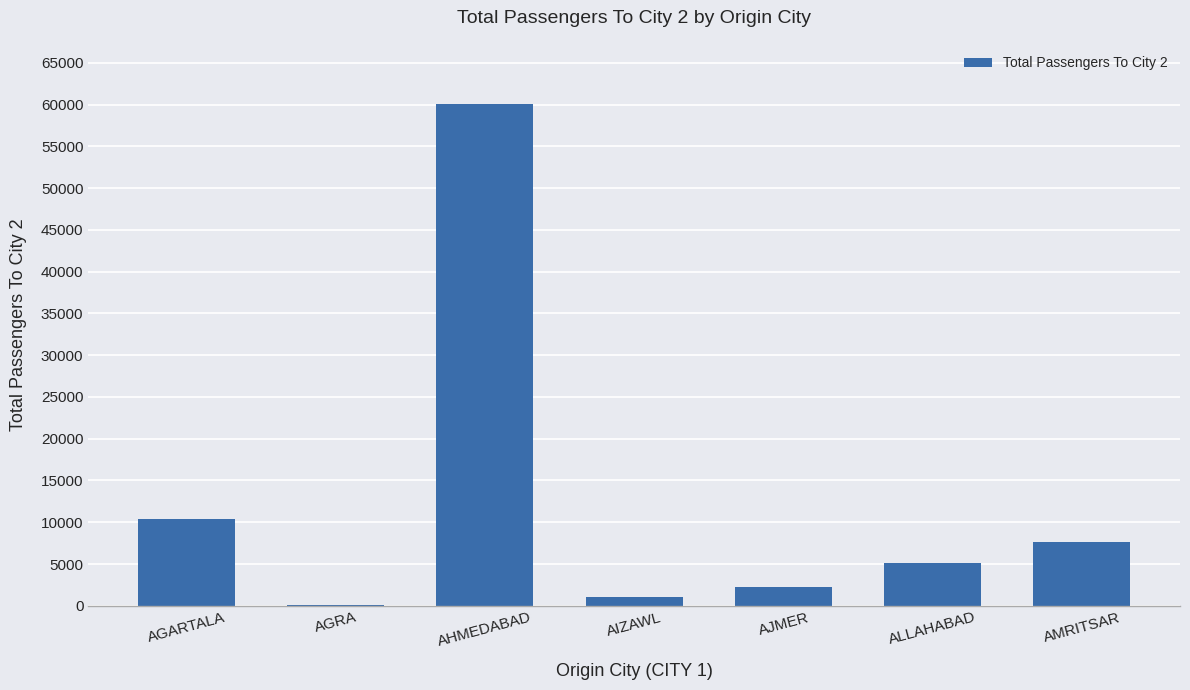

What is the average value?

12373